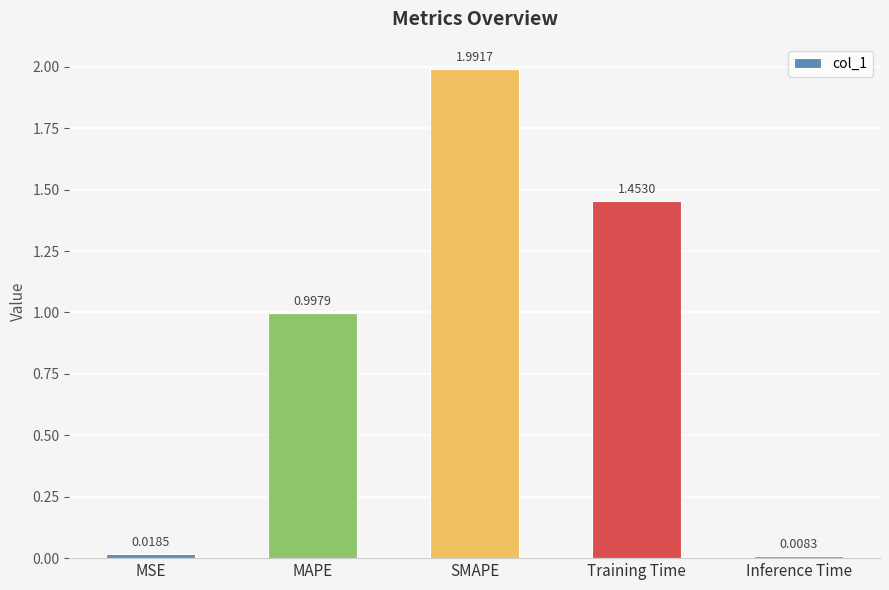

List the labels in order of value, smallest first.

Inference Time, MSE, MAPE, Training Time, SMAPE